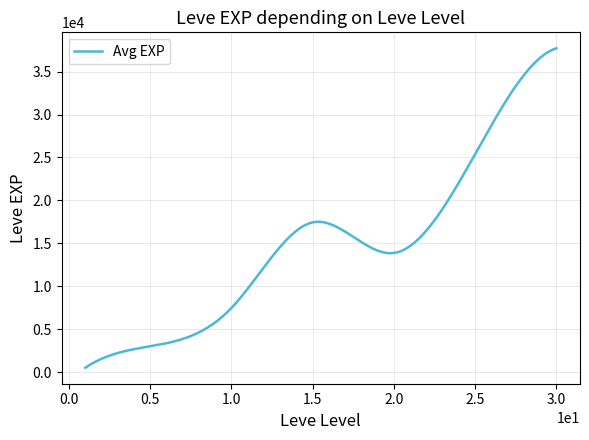

What is the greatest value displayed?

37715.0